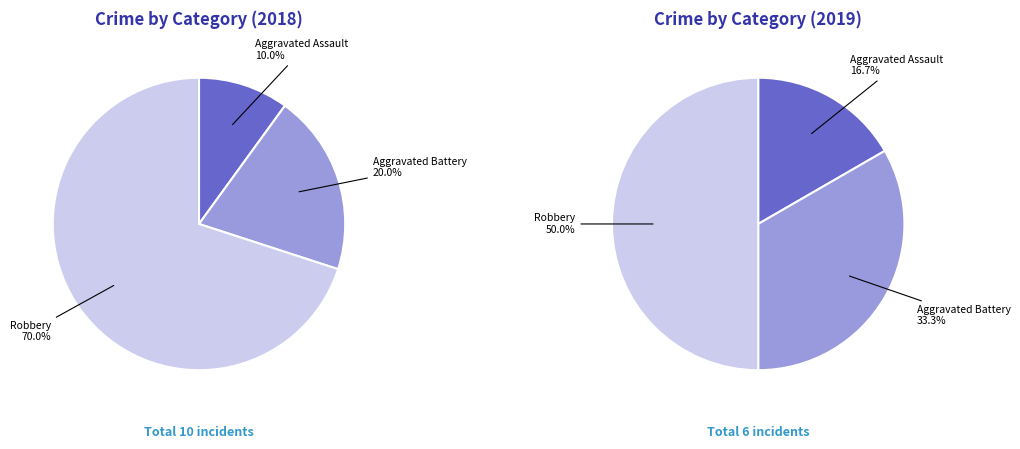

To the nearest percent, what is the difference between the values_2019 and 2 slice percentages?

17%